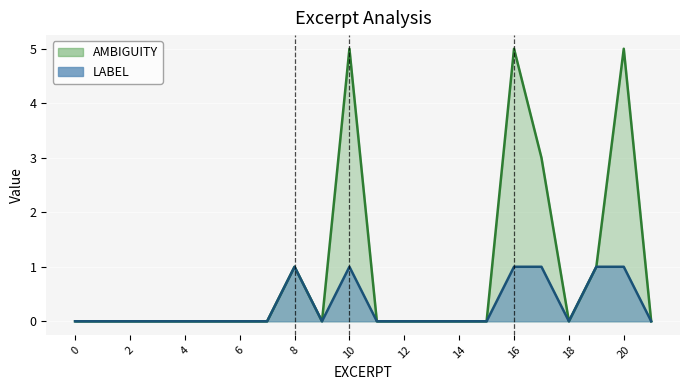

What are all the series names shown in the legend?

AMBIGUITY, LABEL